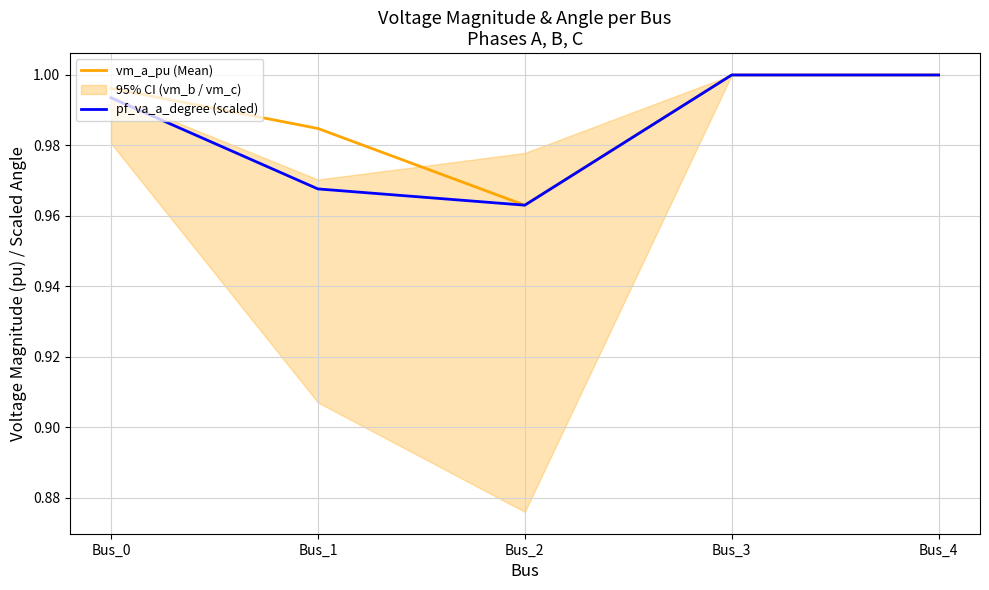

True or false: vm_a_pu (Mean) and pf_va_a_degree (scaled) intersect in this chart.

False